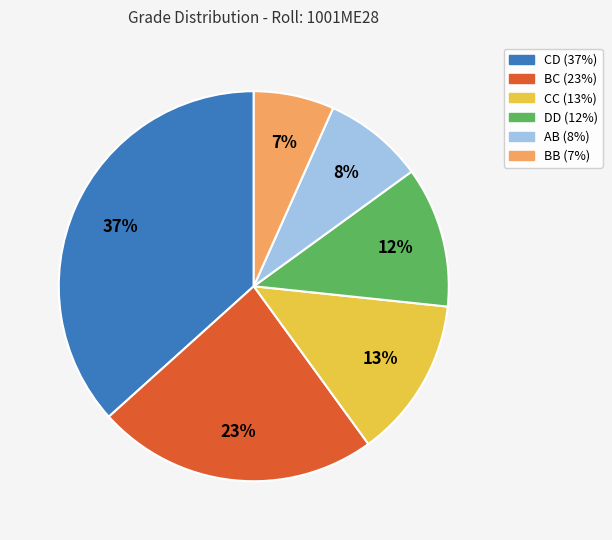

Does any single category account for the majority?

No